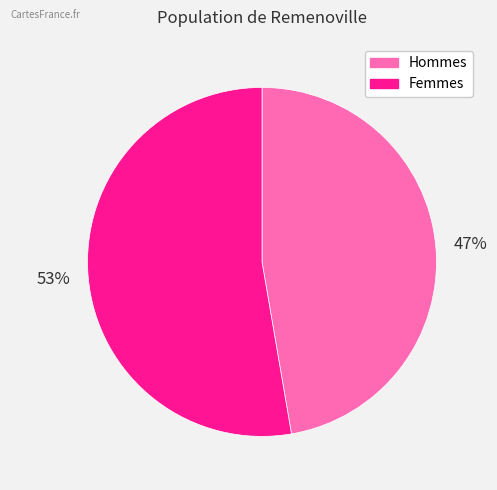

Count the number of slices in the pie.

2